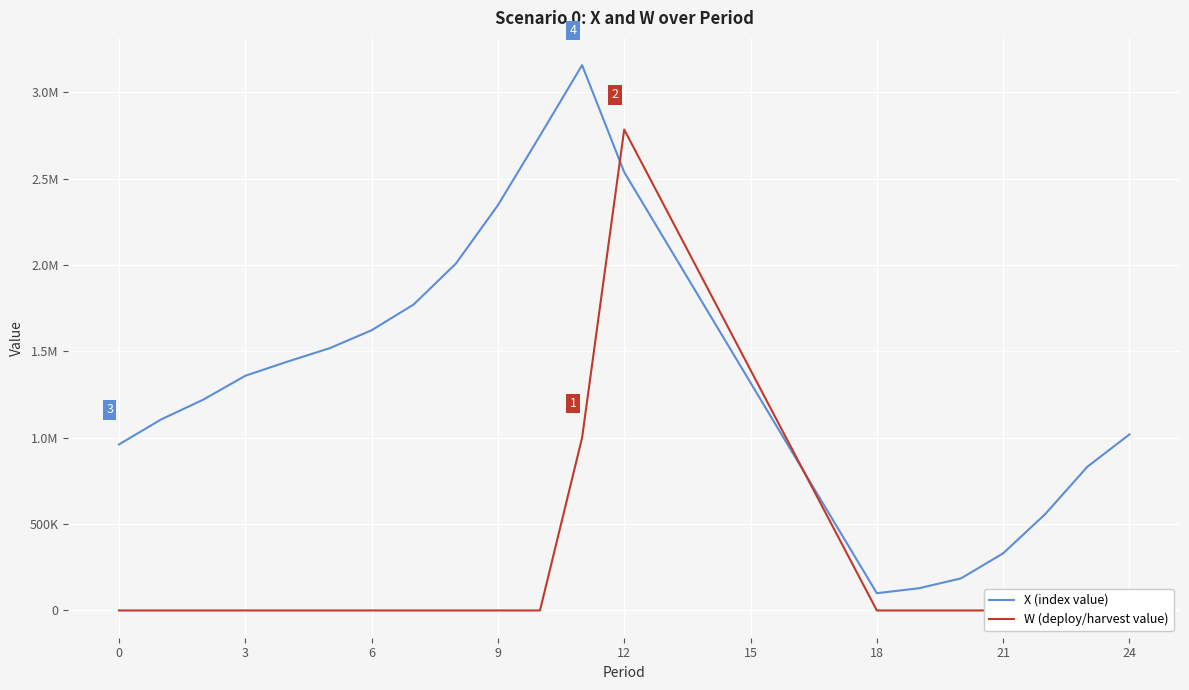

Is the value of X (index value) at 15 greater than the value of W (deploy/harvest value) at 12?

Yes